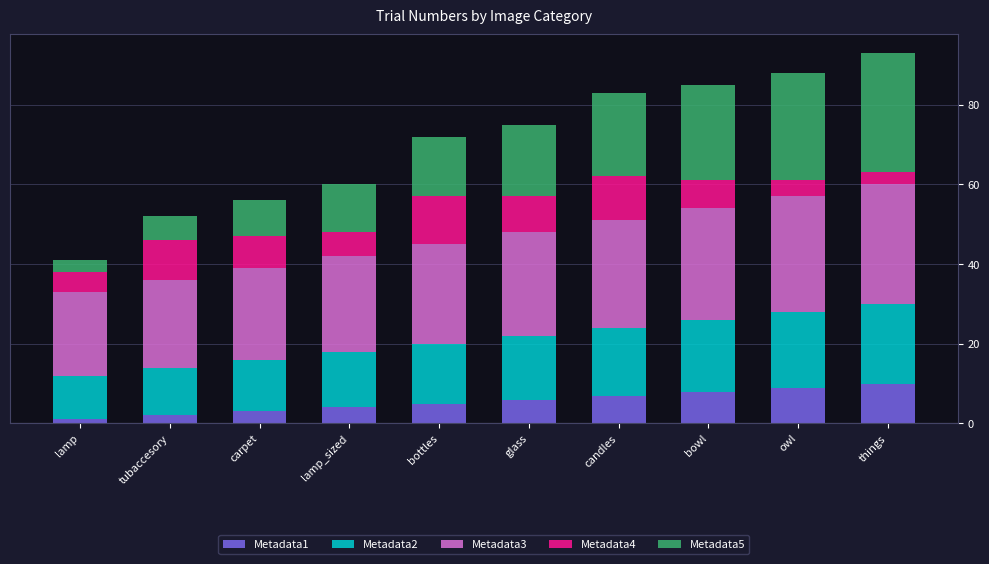

List the labels in order of Metadata3 value, largest first.

things, owl, bowl, candles, glass, bottles, lamp_sized, carpet, tubaccesory, lamp